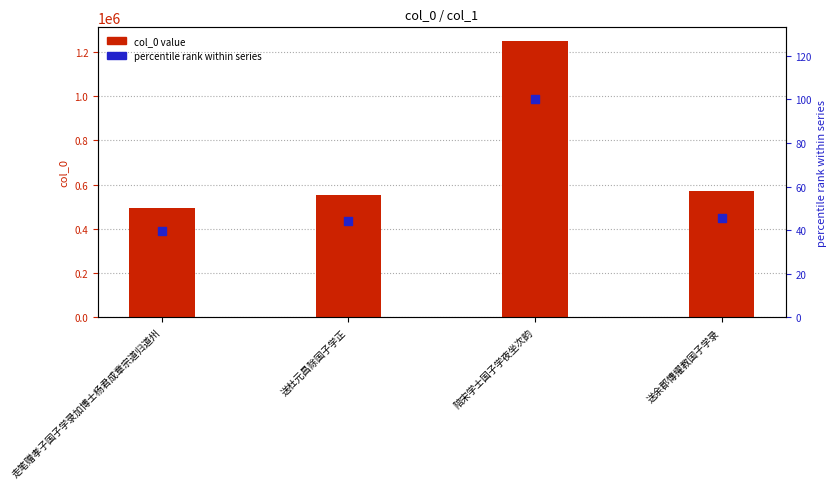

Which series has the largest Y range (max minus min)?

col_0 value